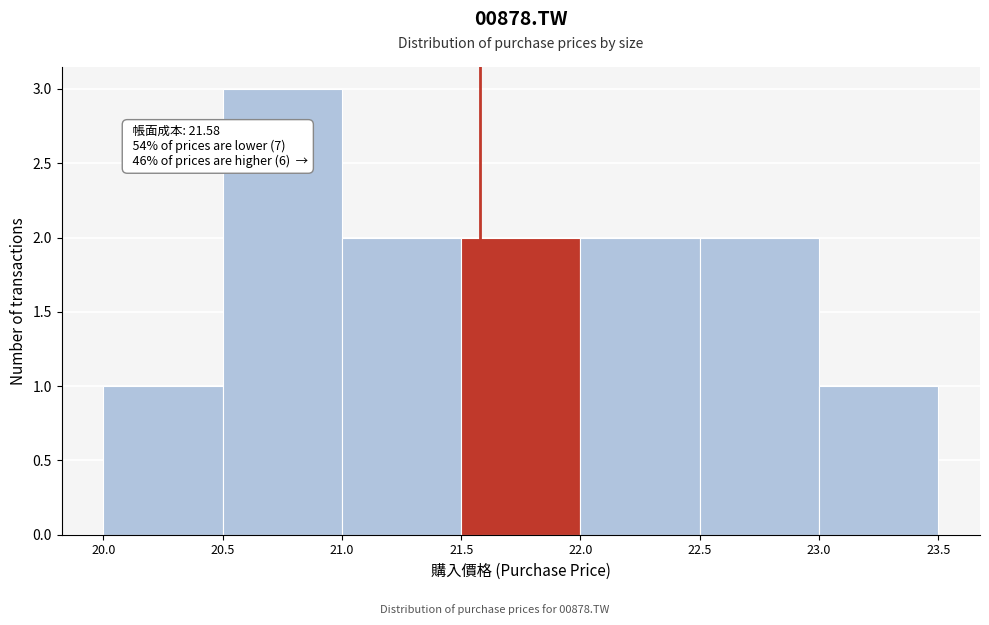

Which range on the x-axis has the tallest bar?

20.5 to 21.0